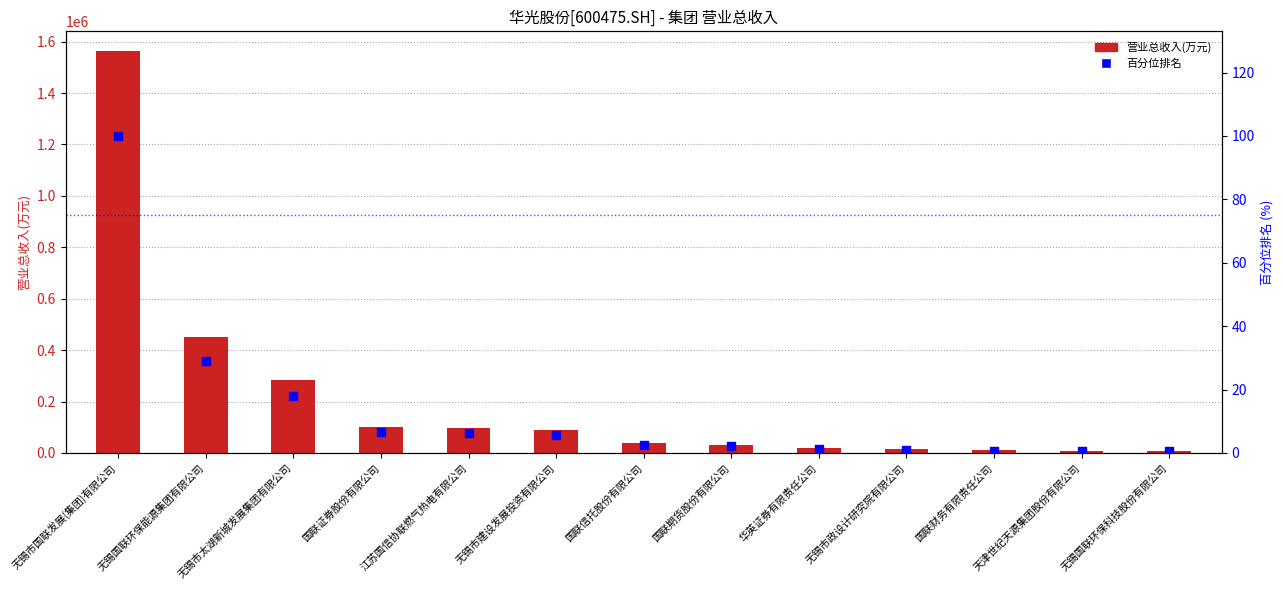

What is the total value across all series at 华英证券有限责任公司?

19498.6